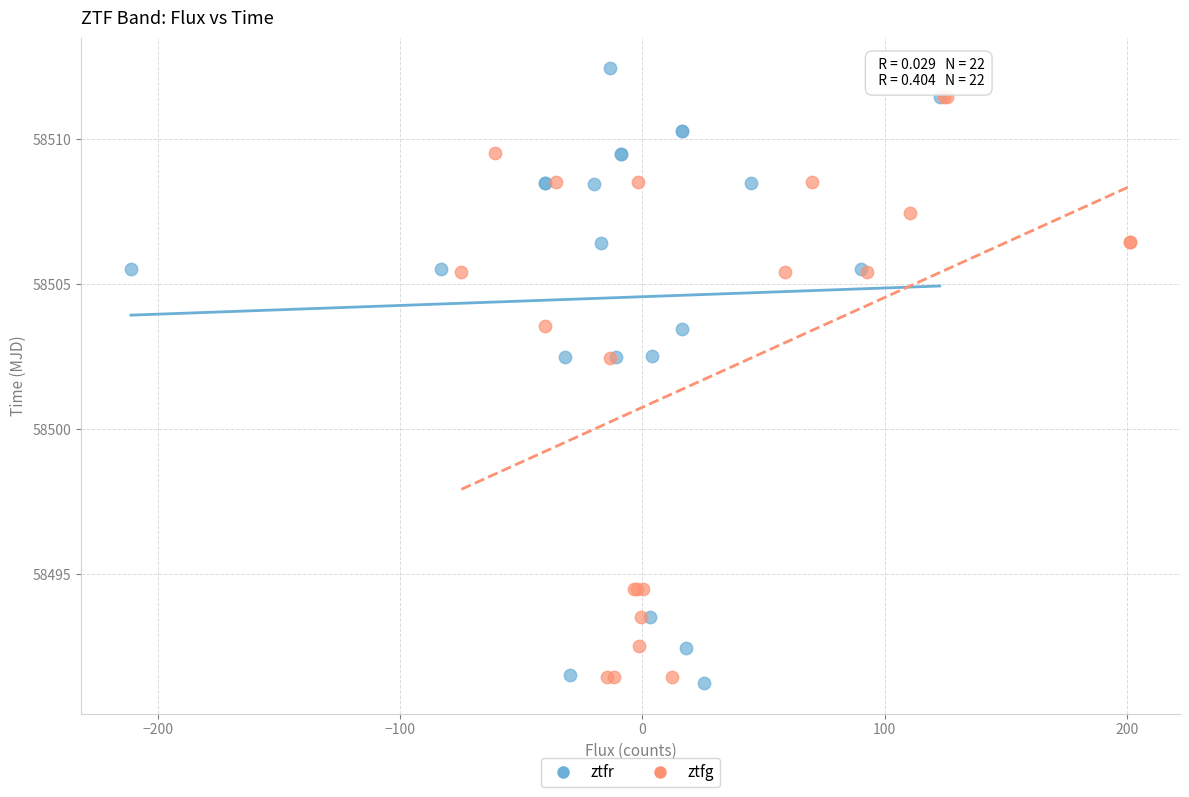

Which series contains the highest Y value?

ztfr